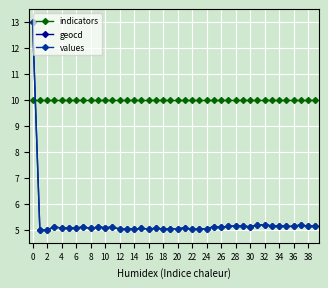

True or false: values has more than 0 points higher than both neighbors.

True